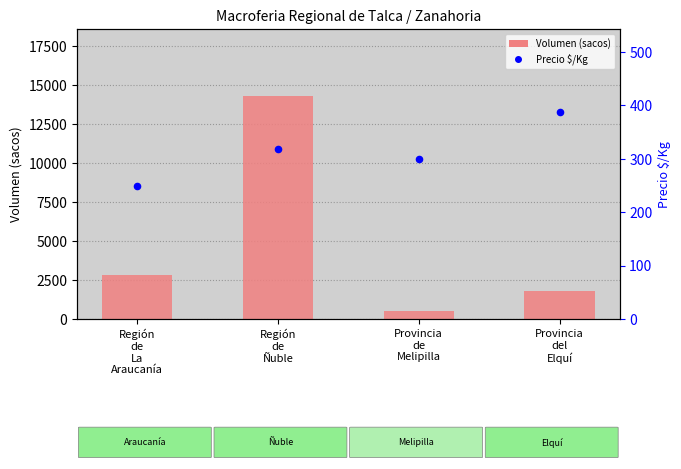

Which series has the widest spread of Y values?

Volumen